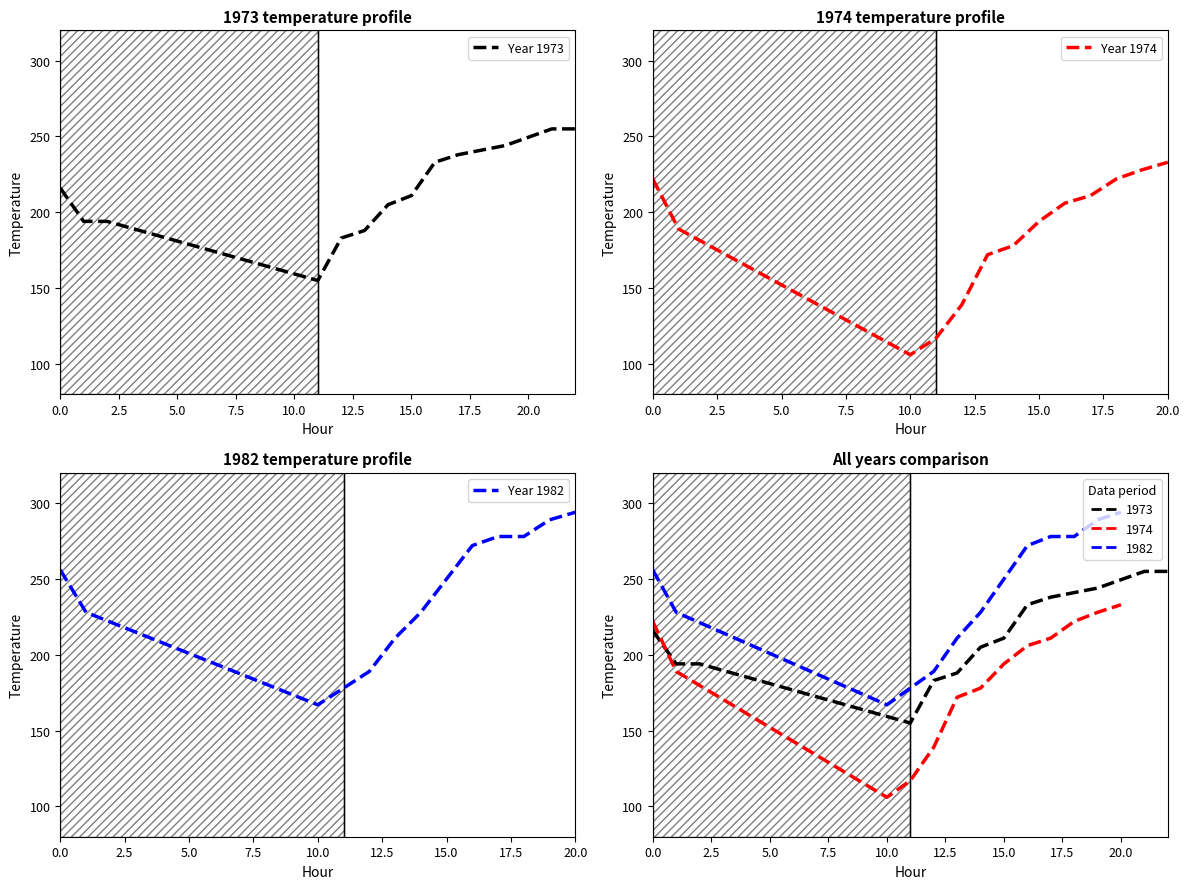

True or false: Year 1973 and Year 1974 cross at least once.

True